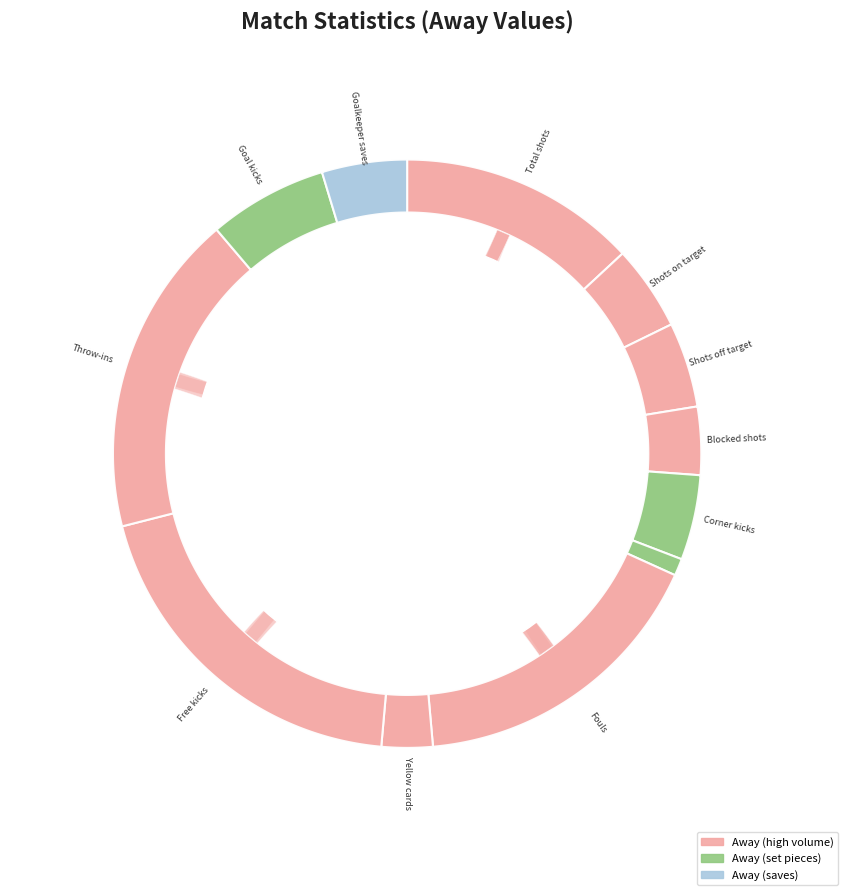

Which category has the biggest portion of the pie?

Free kicks